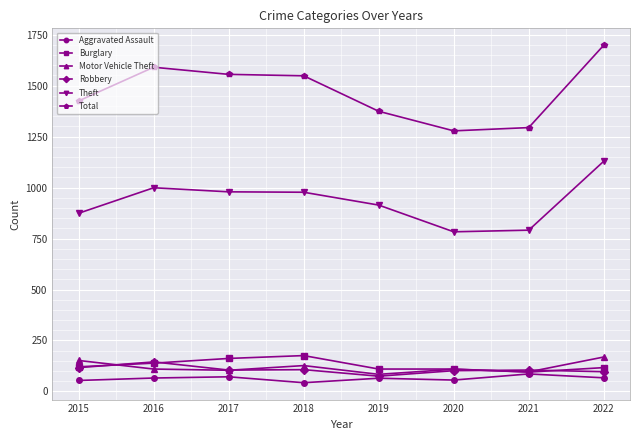

True or false: Robbery and Total intersect in this chart.

False